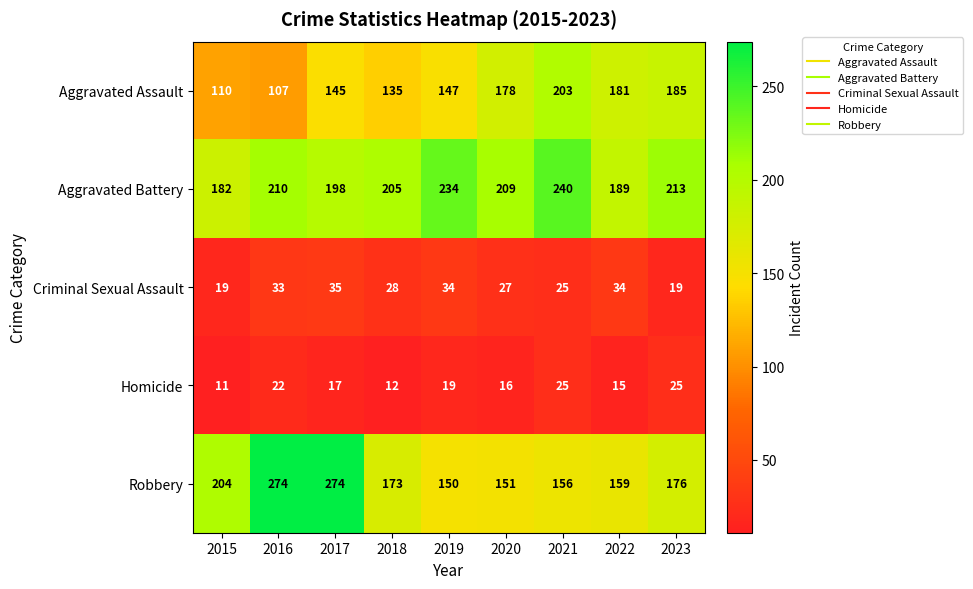

What is the sum of the Criminal Sexual Assault values at 2018 and 2023?

47